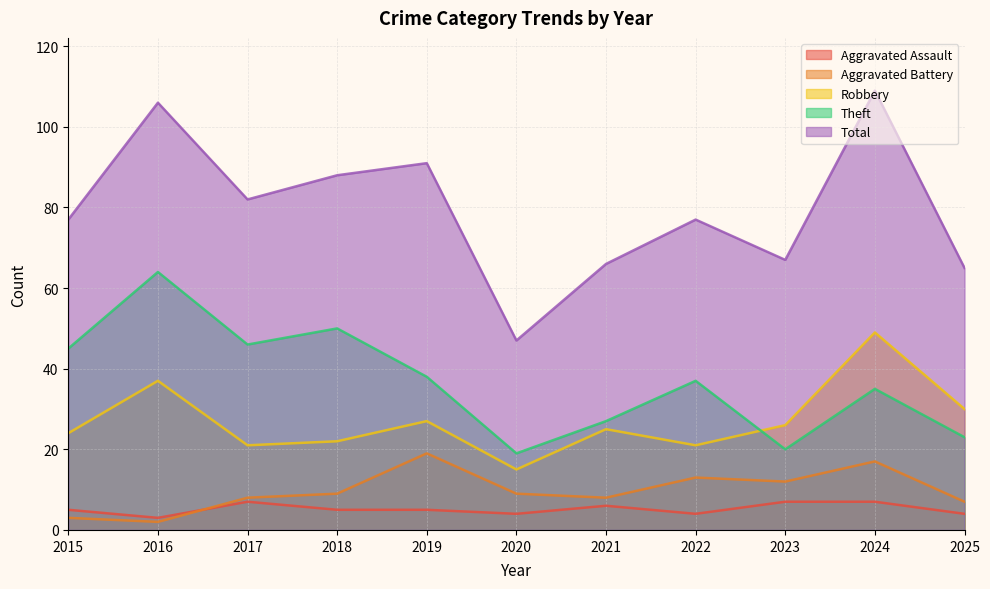

In Aggravated Assault, how many points are higher than both neighbors (excluding endpoints)?

2